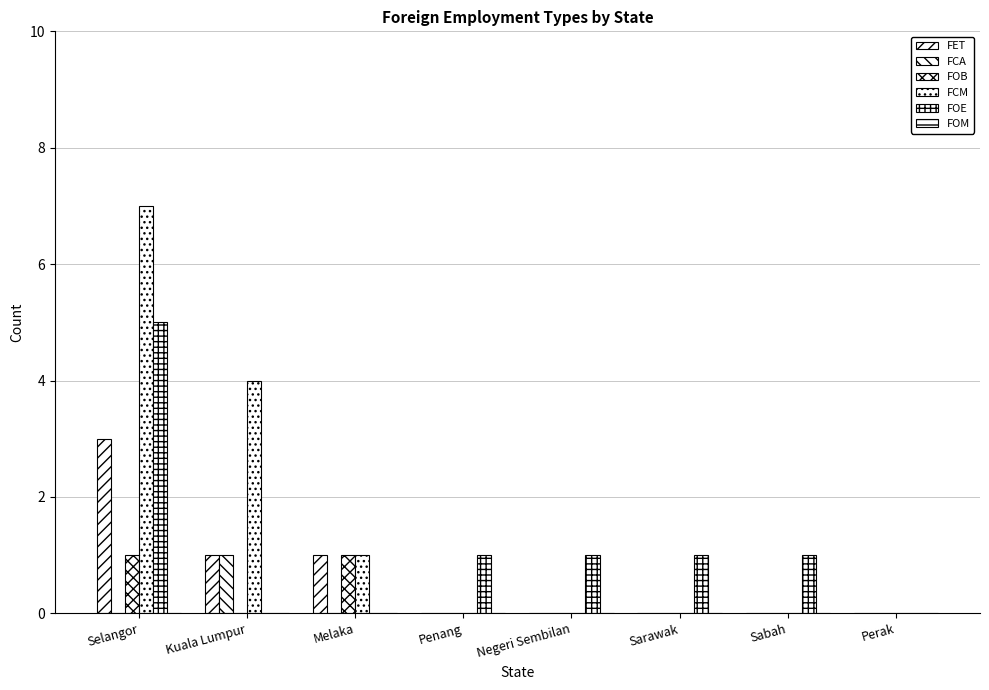

How many data points does each series have?

8